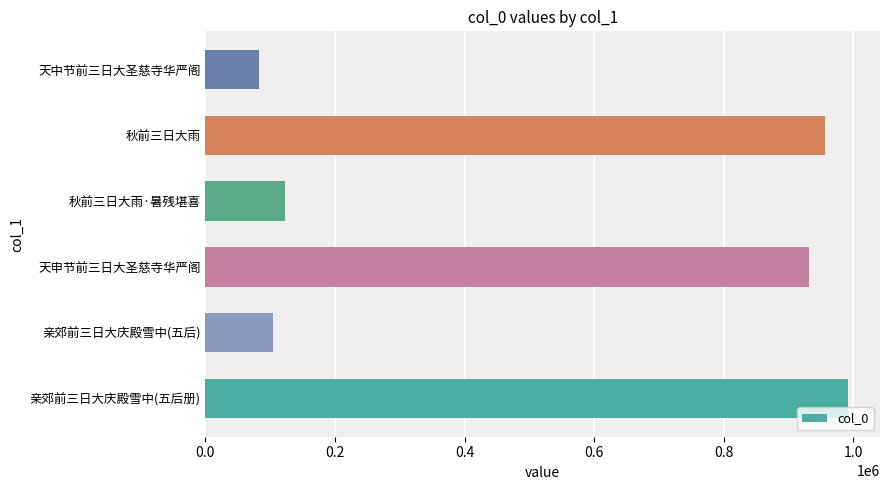

What is the sum of the values at 亲郊前三日大庆殿雪中(五后) and 秋前三日大雨·暑残堪喜?

228415